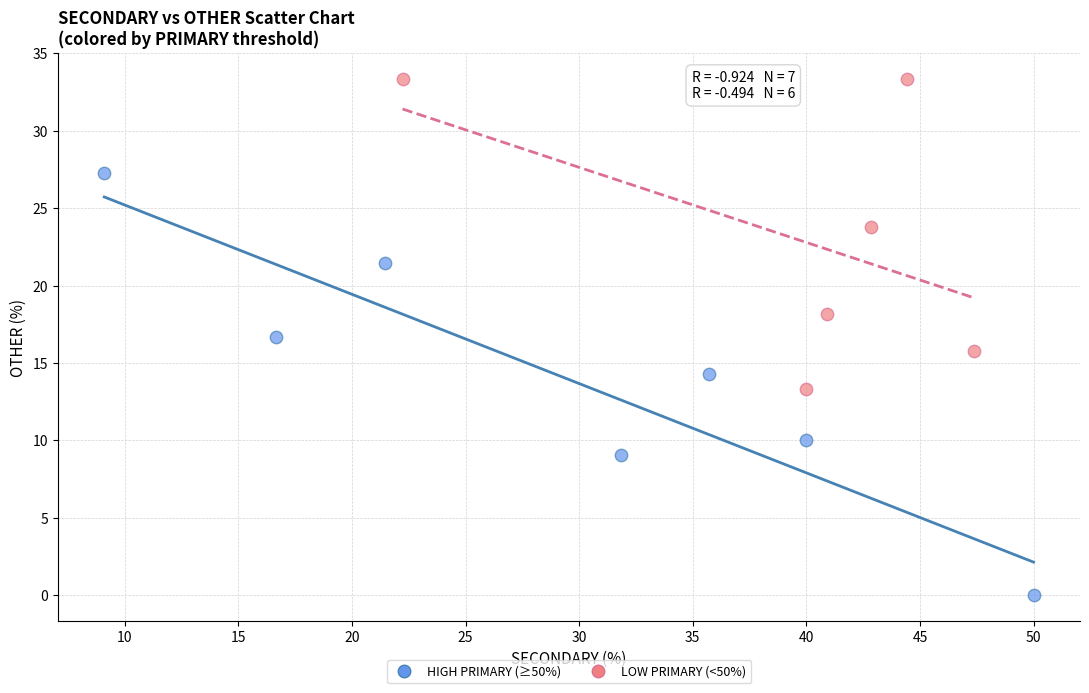

Which series has the widest spread of Y values?

HIGH PRIMARY (≥50%)